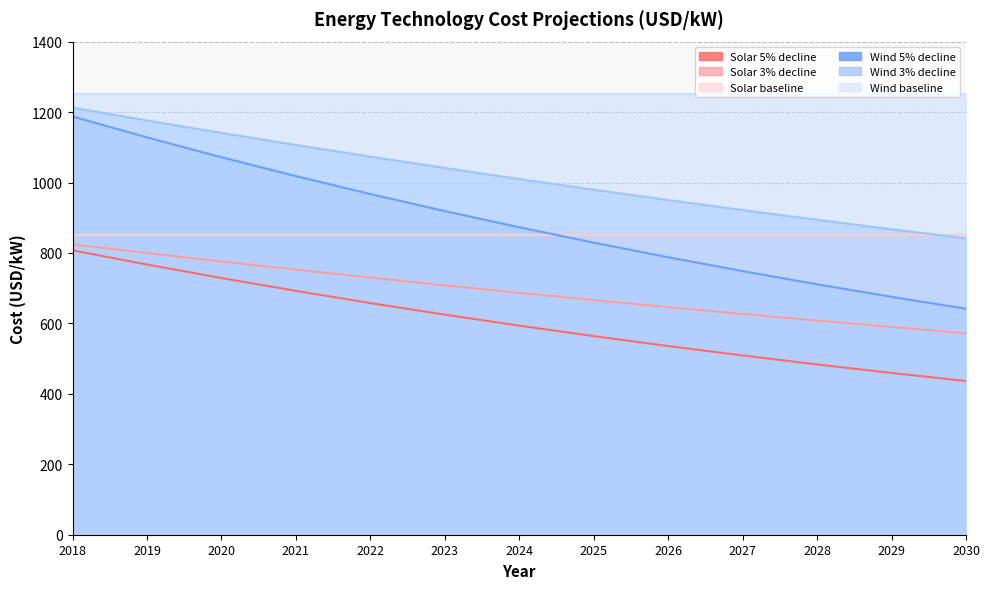

What are all the series names shown in the legend?

Solar 5% decline, Solar 3% decline, Solar baseline, Wind 5% decline, Wind 3% decline, Wind baseline